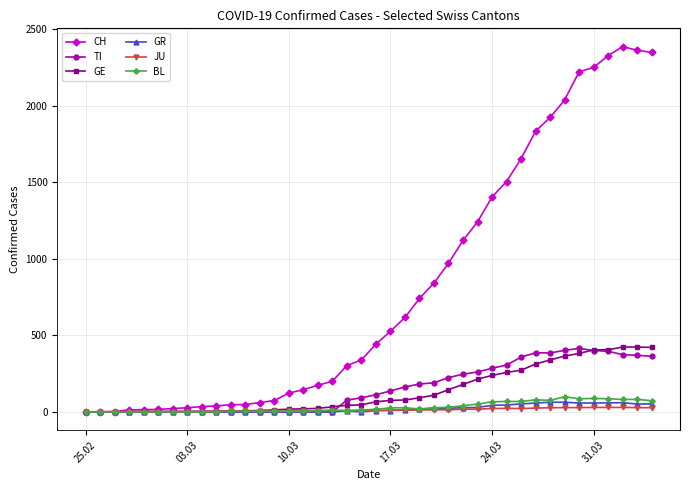

Which series has the widest spread of values?

CH